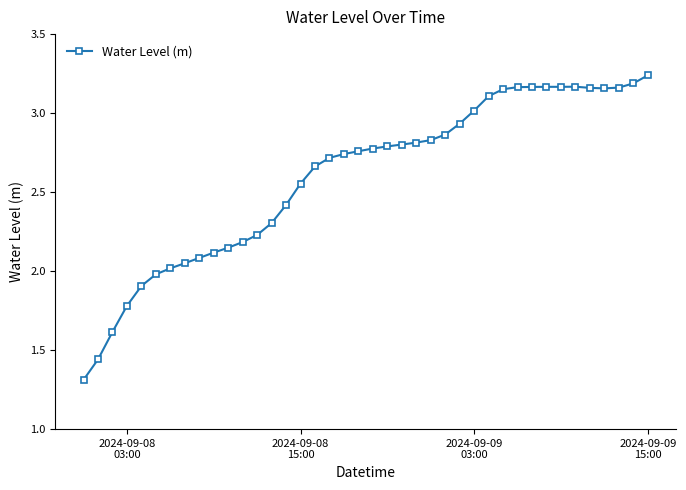

How many distinct data groups are displayed?

1